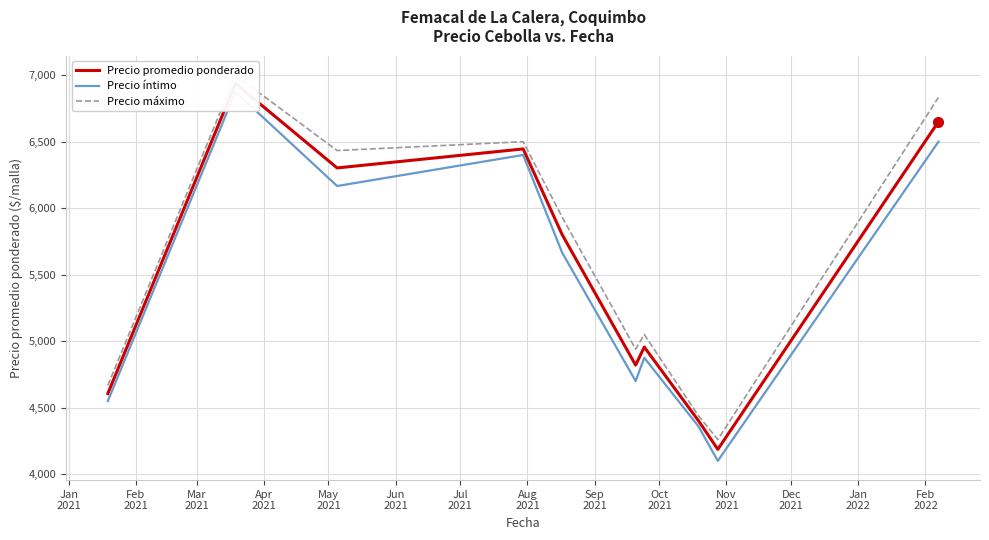

What is the sum of all Precio íntimo values?

54193.3